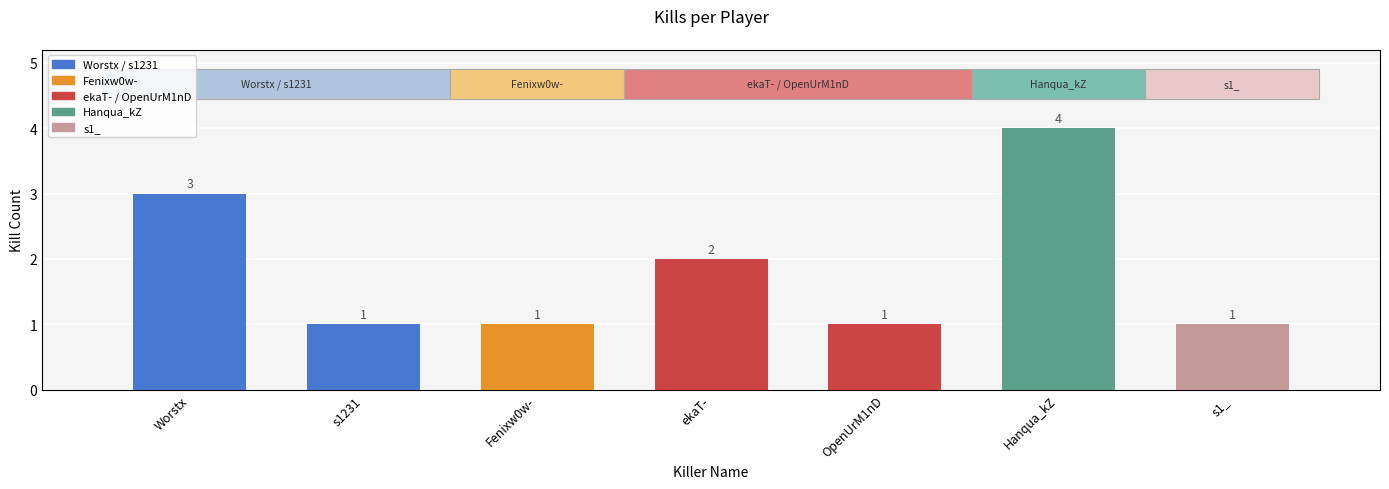

How many bars are there in total?

7